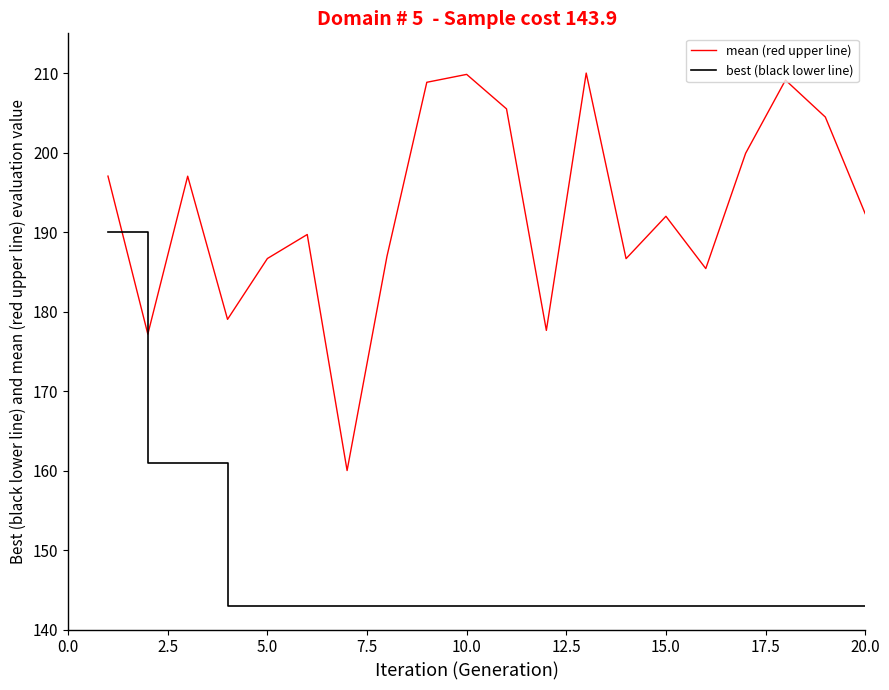

What is the sum of all best (black lower line) values?

2942.8